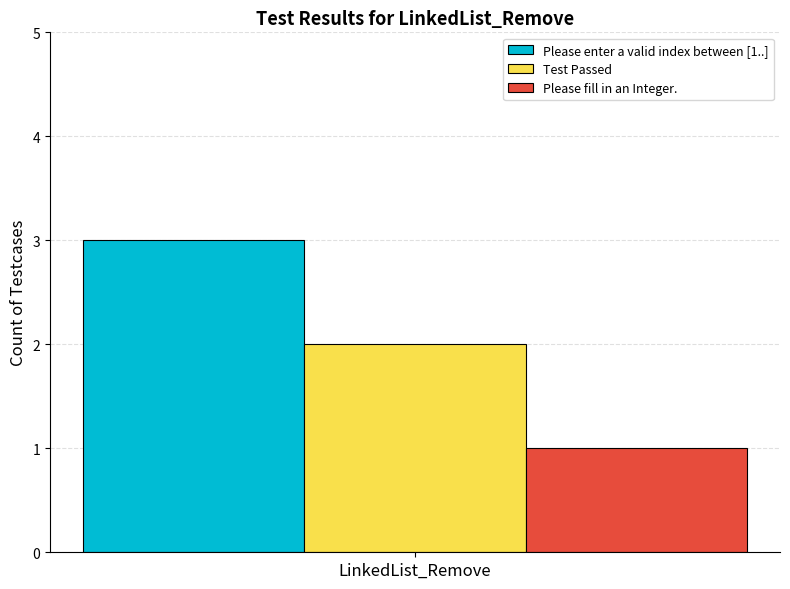

List the series in order of their peak value, highest first.

Please enter a valid index between [1..], Test Passed, Please fill in an Integer.